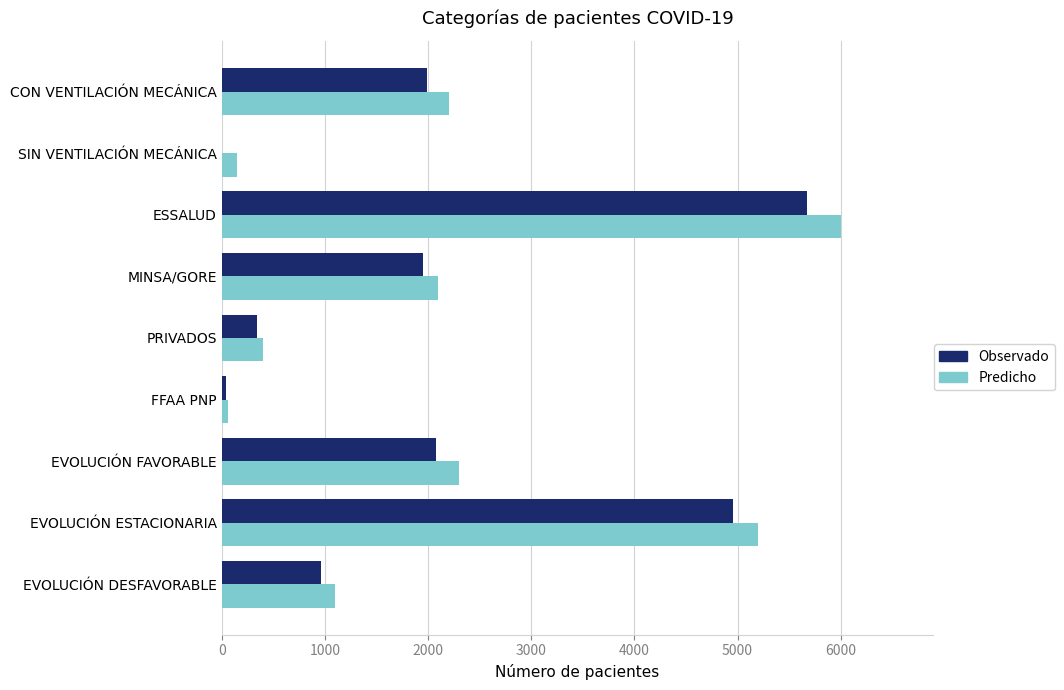

Which series changed the most between MINSA/GORE and FFAA PNP?

Predicho